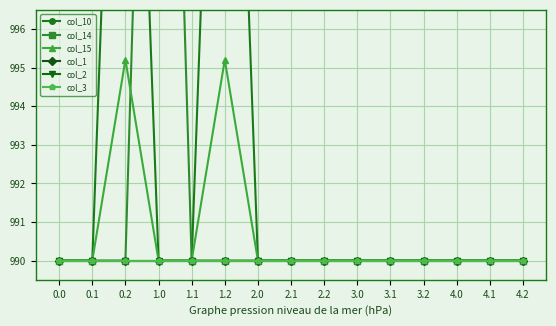

True or false: col_3 has a value of 990.0 at 3.1.

True